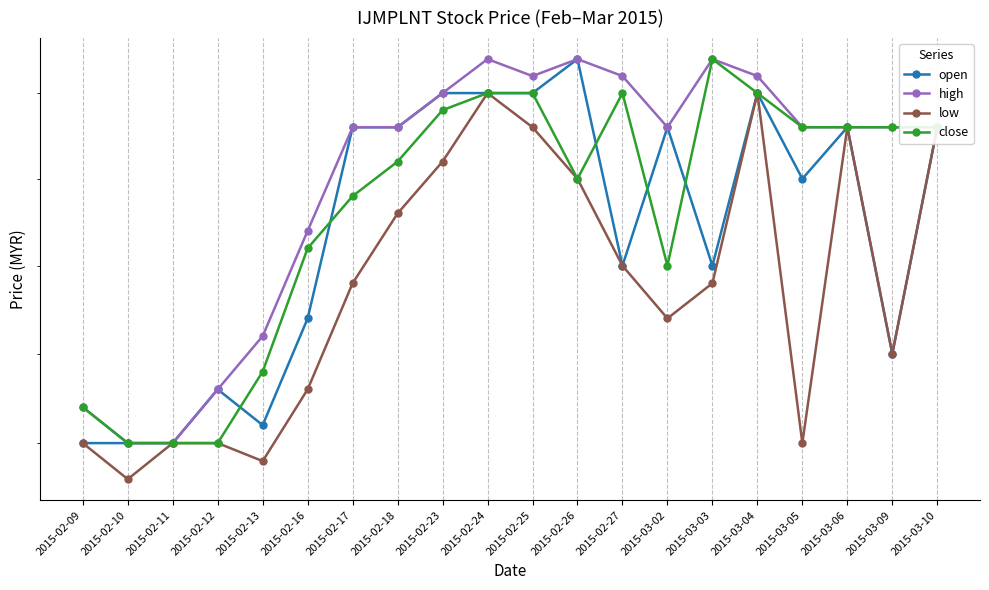

Which label corresponds to the smallest value in the chart?

2015-02-10